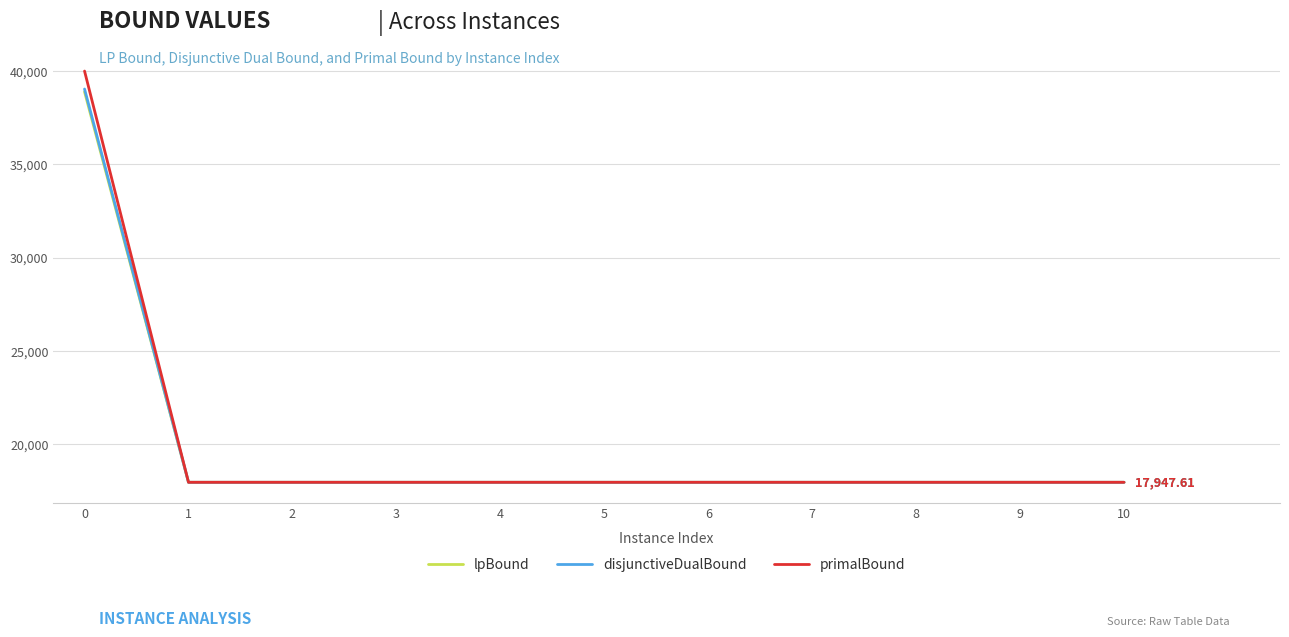

The primalBound series shows 17947.6 at 8. True or false?

True